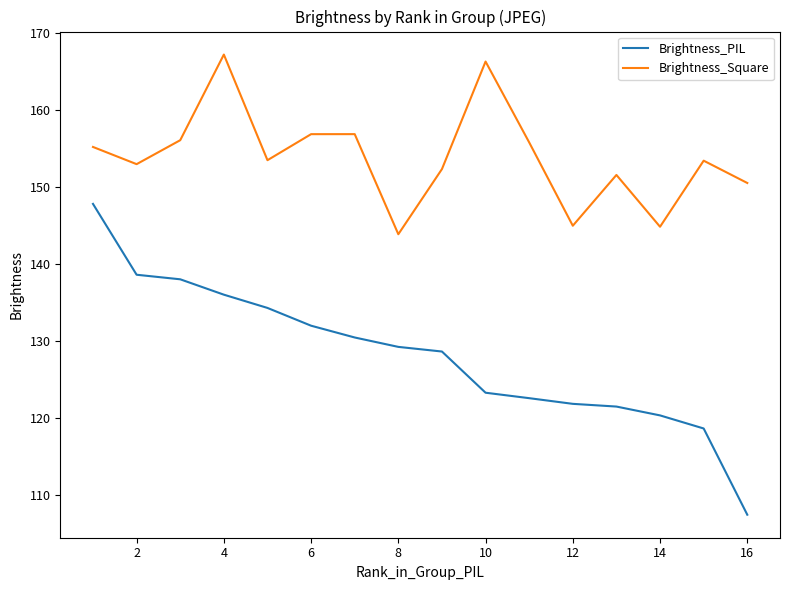

True or false: Brightness_PIL and Brightness_Square intersect in this chart.

False